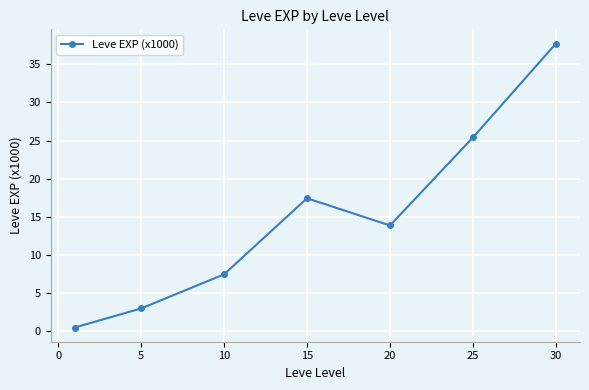

What is the difference between the maximum and second lowest values?

34.7